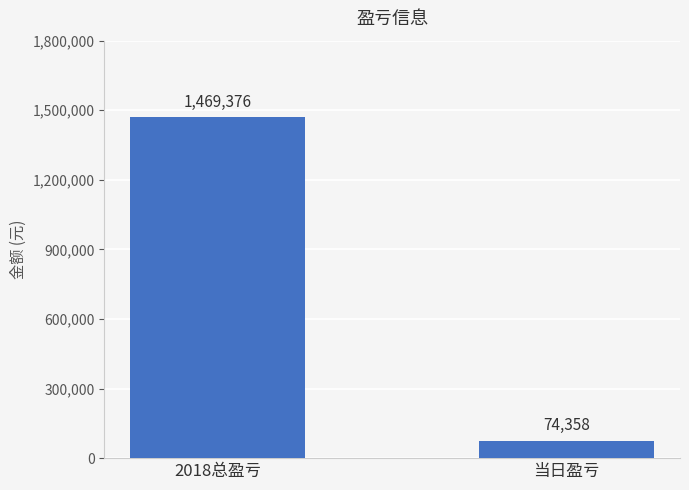

The chart shows a value of 1469376 at 2018总盈亏. True or false?

True